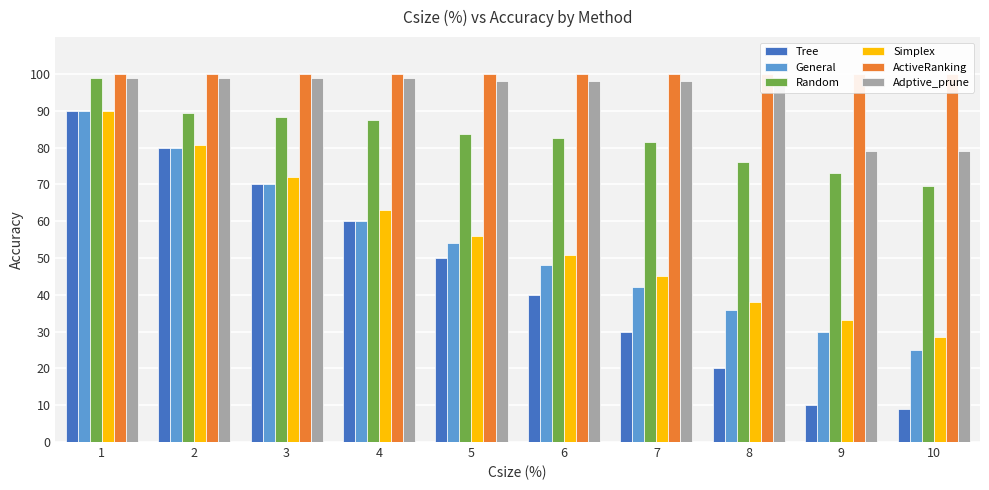

What is the sum of the Adptive_prune values at 4 and 3?

198.0